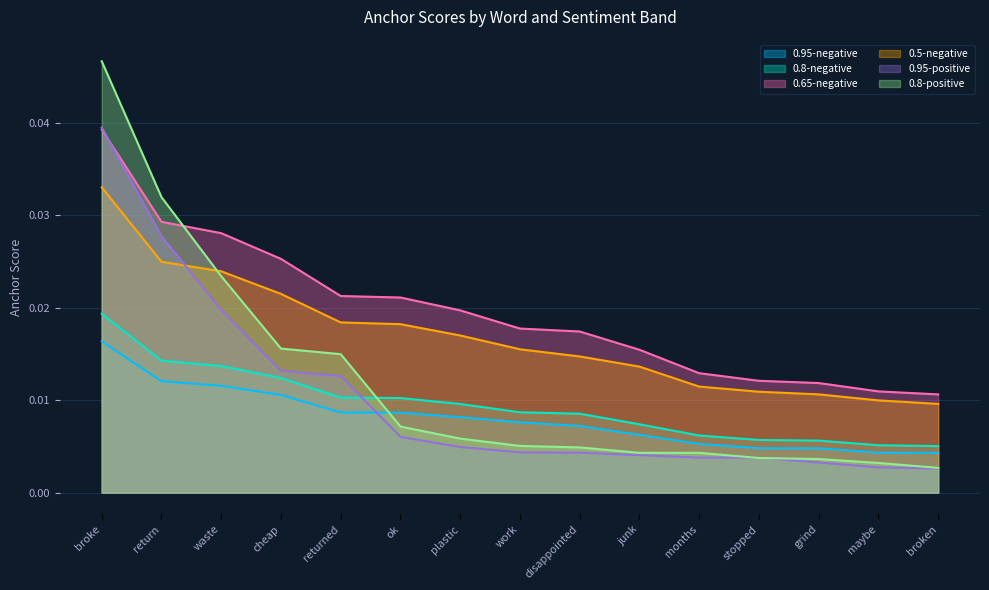

Between cheap and maybe, which is larger?

cheap